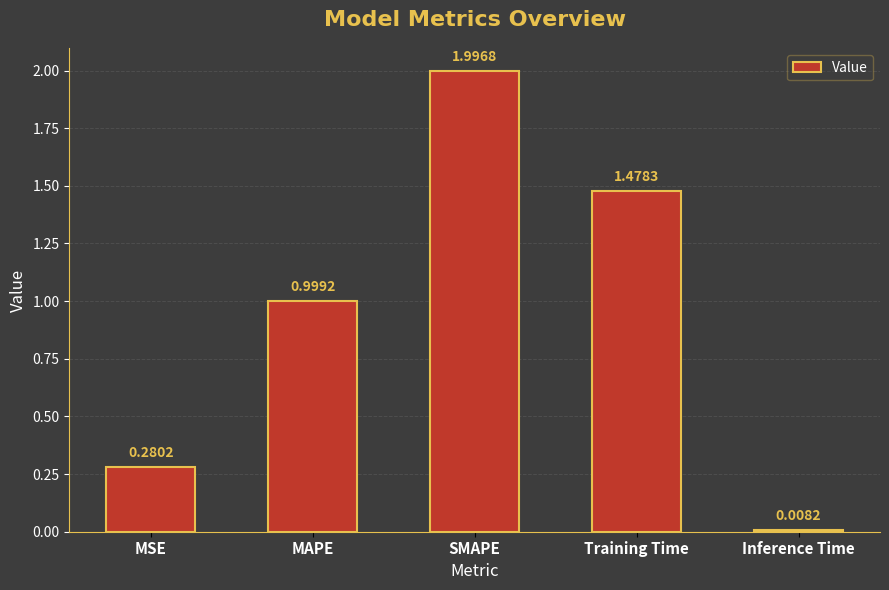

What is the label of the 1st bar from the right?

Inference Time